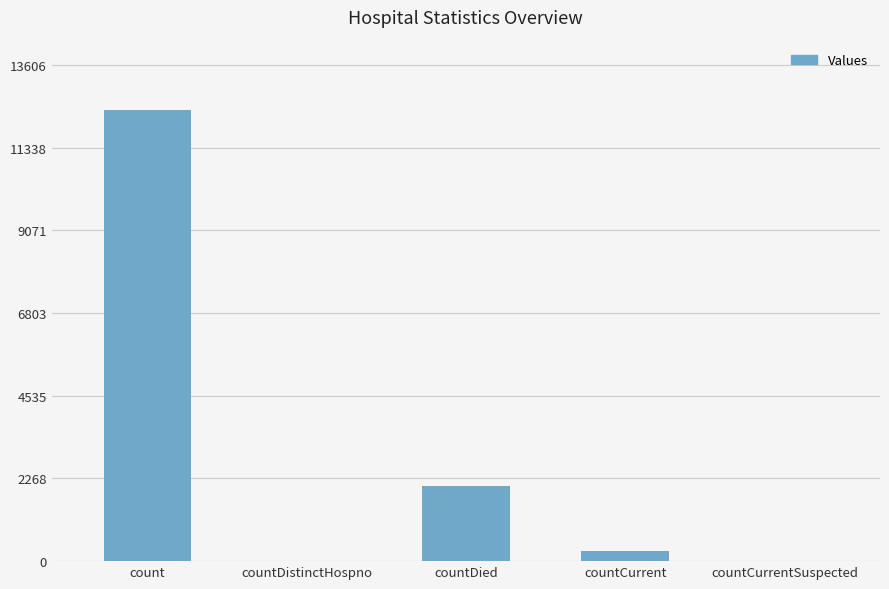

Is it true that the value at countCurrentSuspected is -7655?

False